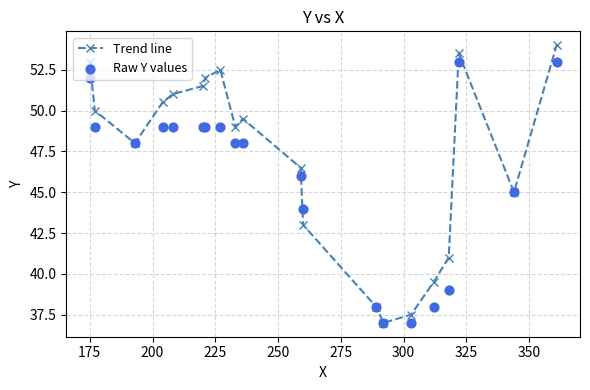

What is the value of the Trend line point at the 12th from the left?

43.0